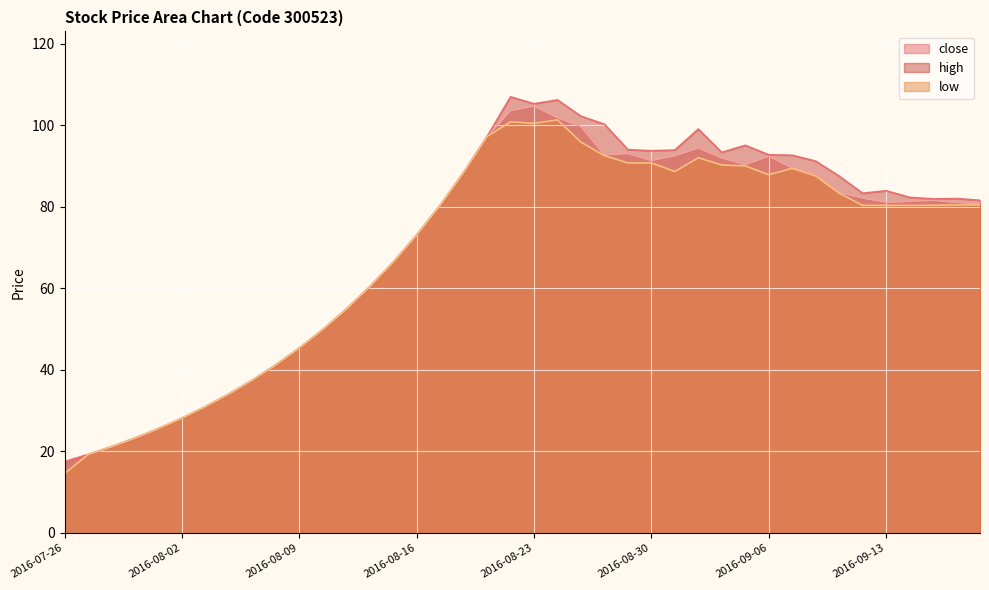

True or false: close and high cross at least once.

False